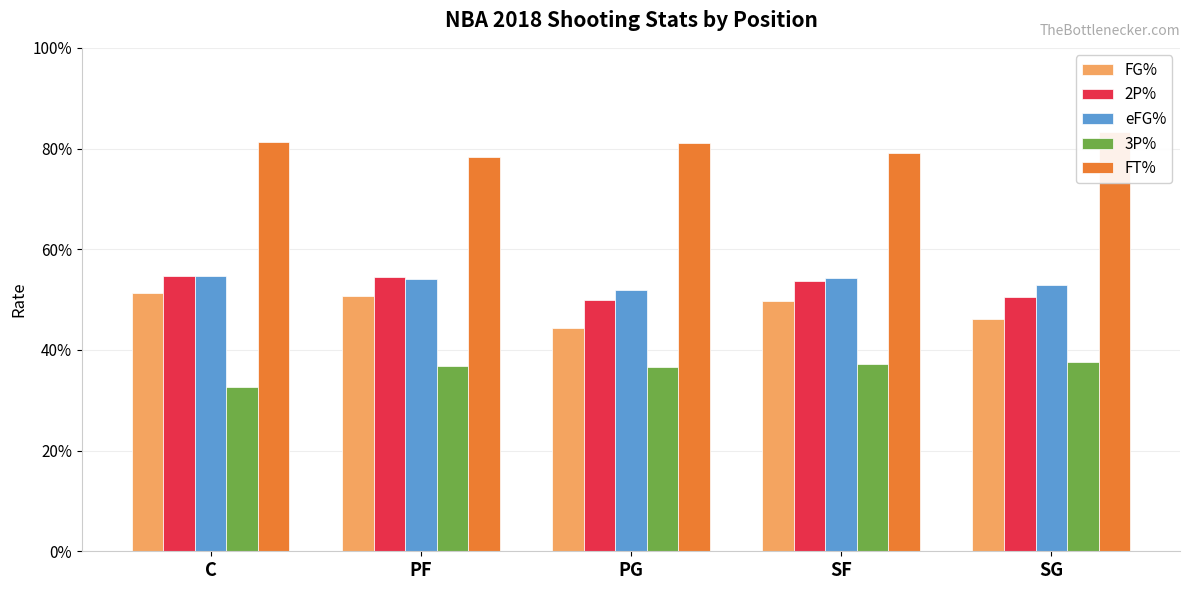

What is the approximate value of eFG% at SF?

0.5